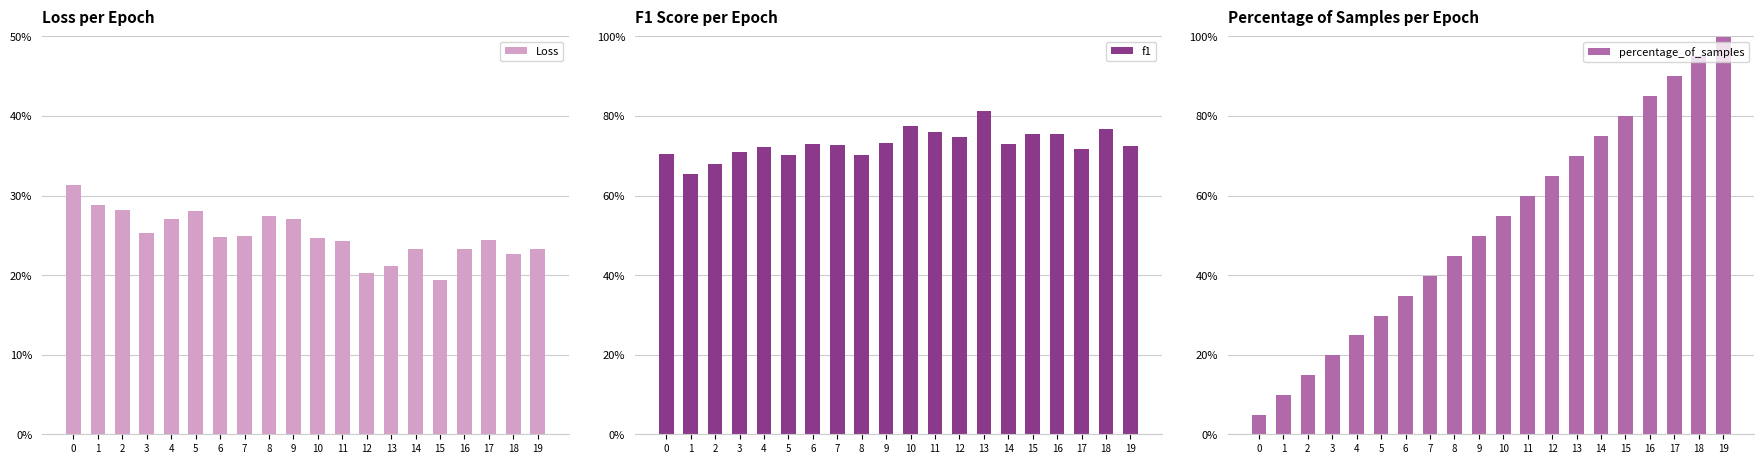

What is the value of the percentage_of_samples bar at the 6th from the left?

0.3